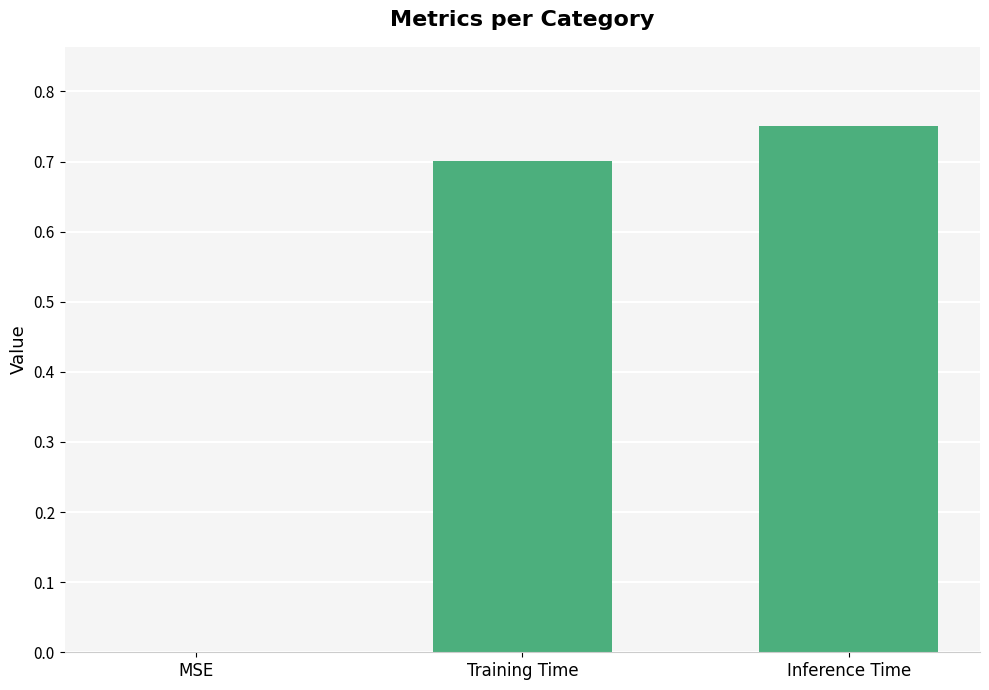

What is the sum of the values at Inference Time and Training Time?

1.5